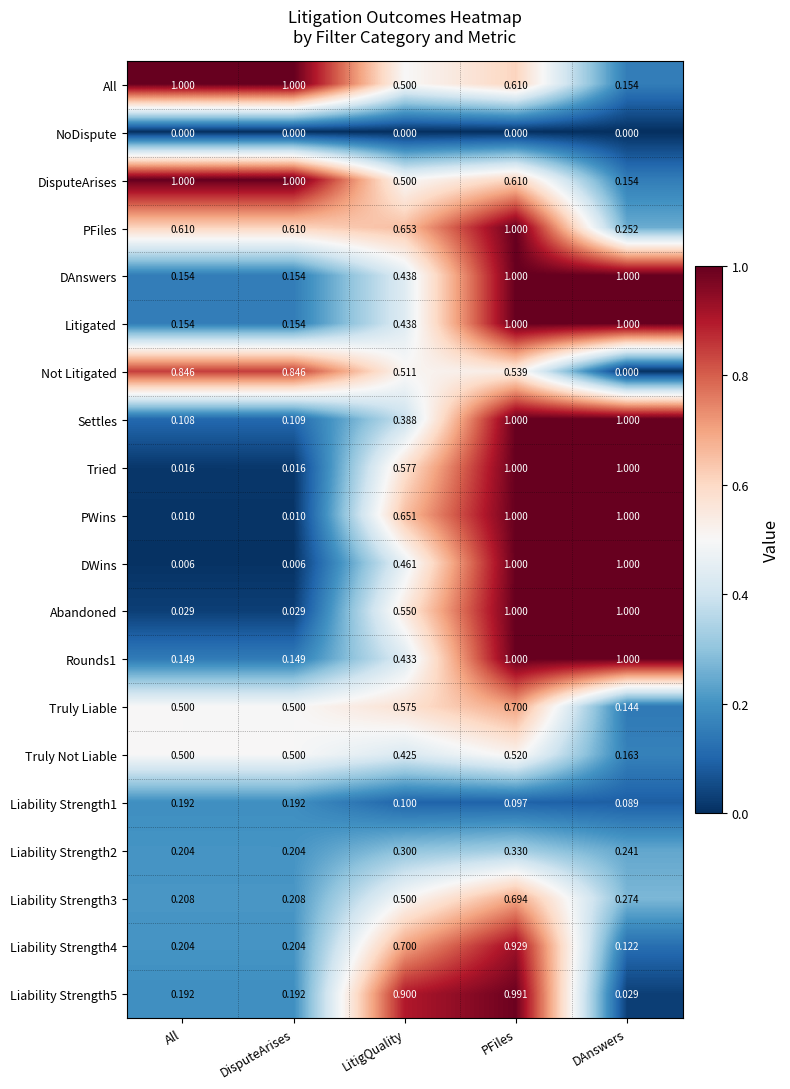

Which series has the widest spread of values?

DWins